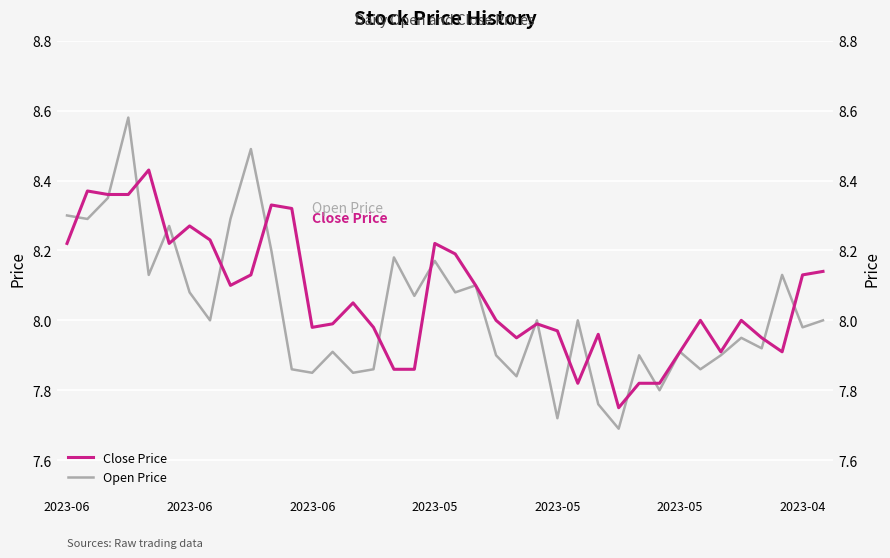

What is the label of the 7th point from the right?

31